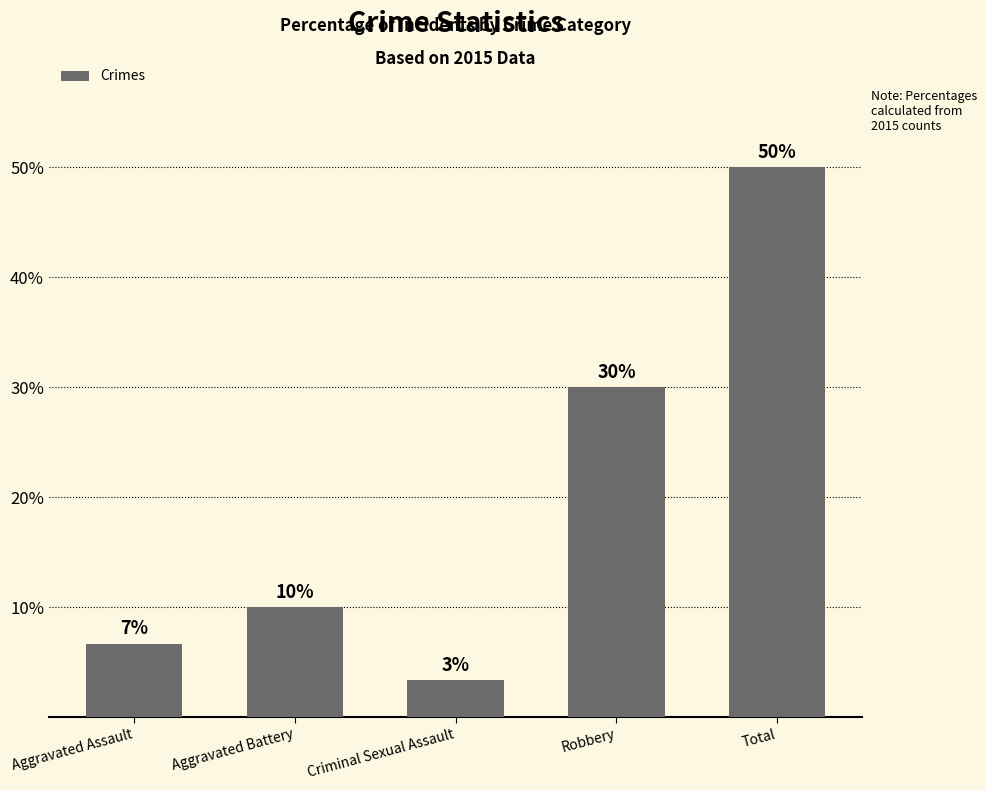

What is the value of the 5th bar from the left?

50.0